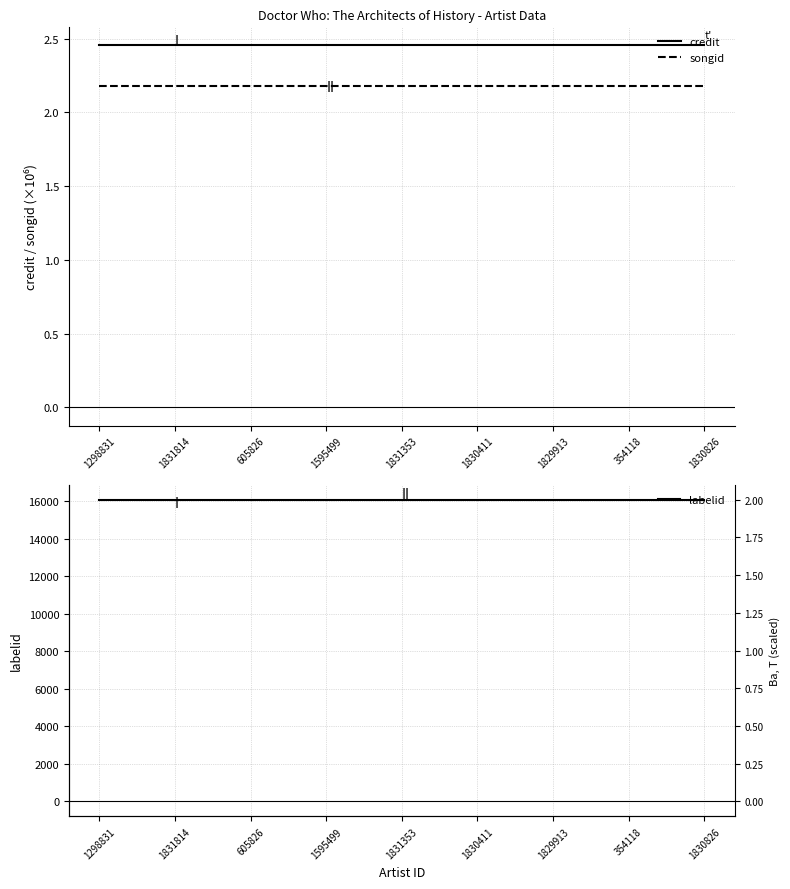

Reading left to right, what are all the values shown in this chart?

credit: 2.5	2.5	2.5	2.5	2.5	2.5	2.5	2.5	2.5
songid: 2.2	2.2	2.2	2.2	2.2	2.2	2.2	2.2	2.2
labelid: 16092.0	16092.0	16092.0	16092.0	16092.0	16092.0	16092.0	16092.0	16092.0